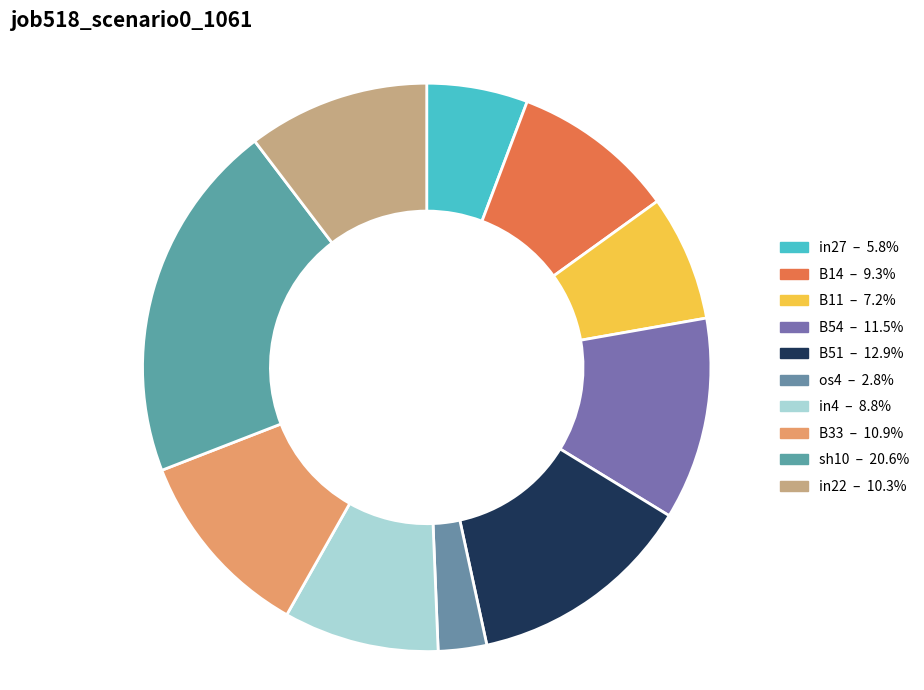

True or false: B33 accounts for 19% of the total.

False